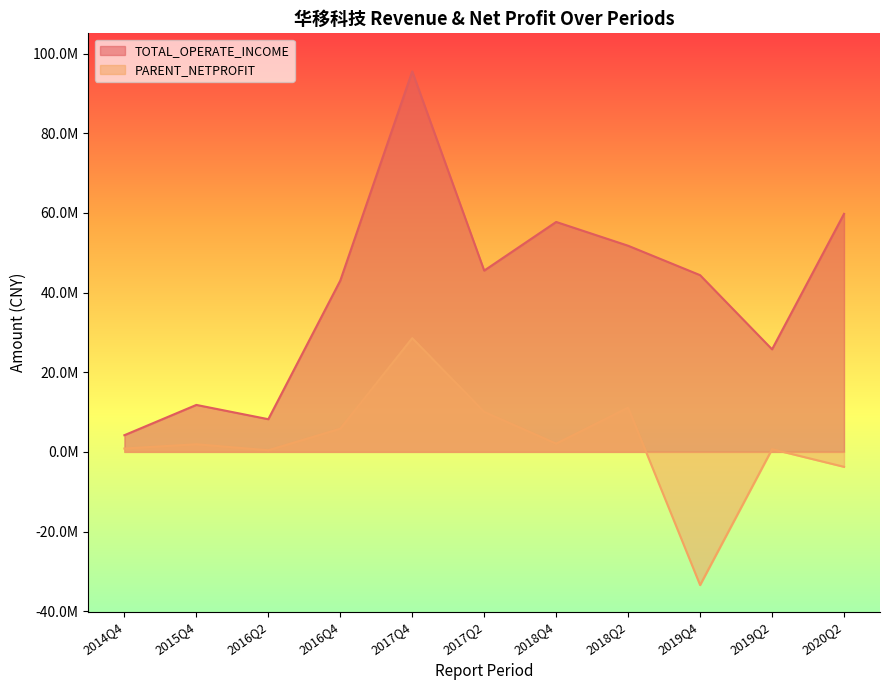

The PARENT_NETPROFIT series shows 2071575.6 at 2018Q4. True or false?

True